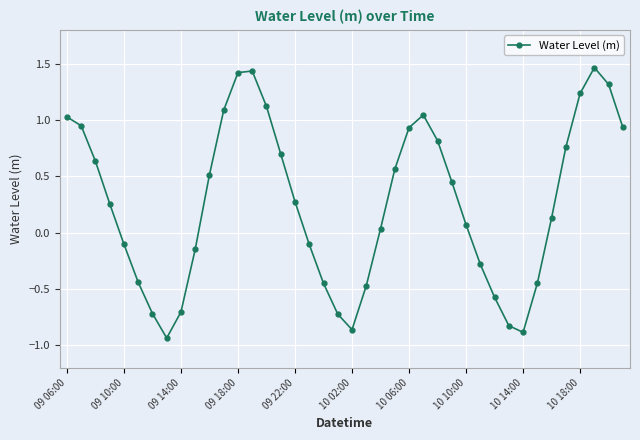

True or false: the data has more than 1 interior local peaks.

True